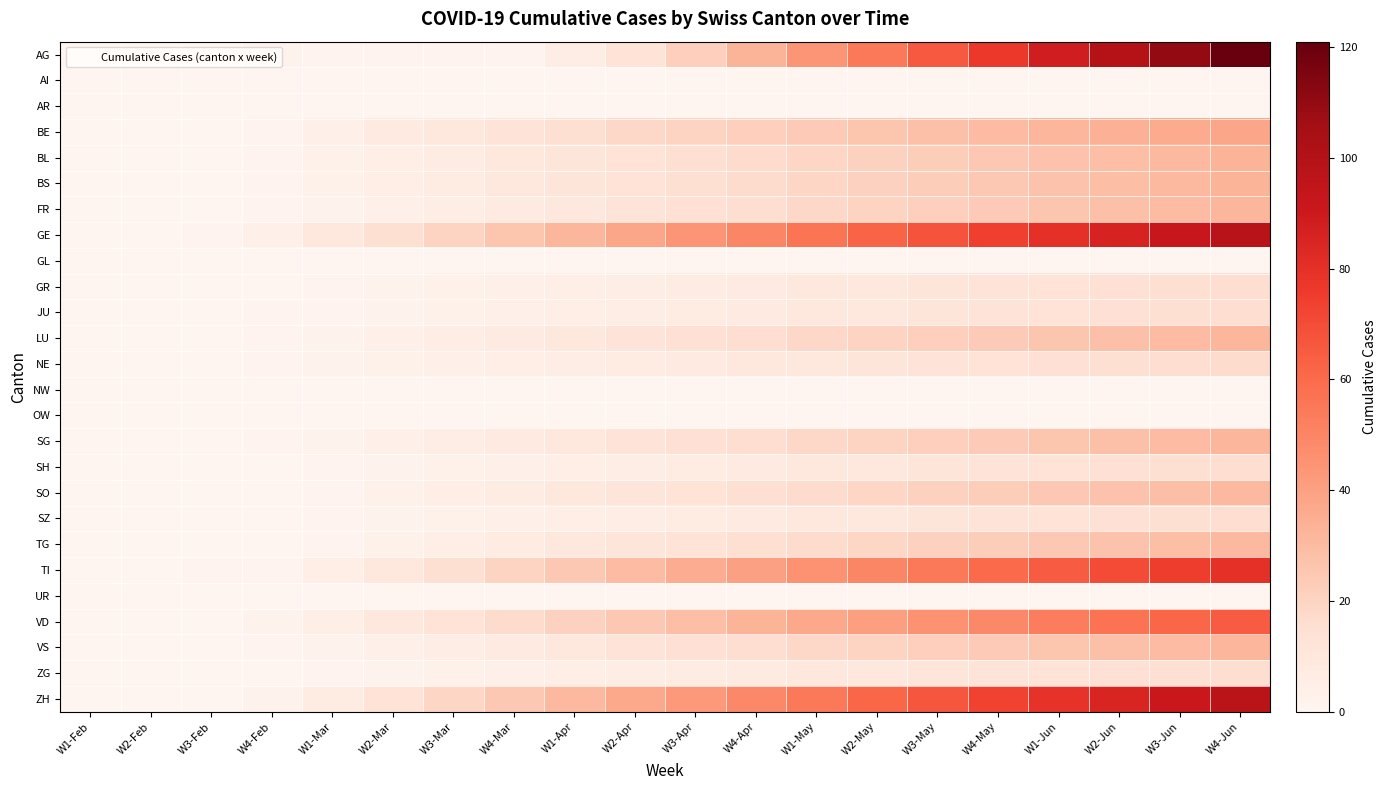

What is the difference between the highest and lowest values at W1-Apr?

32